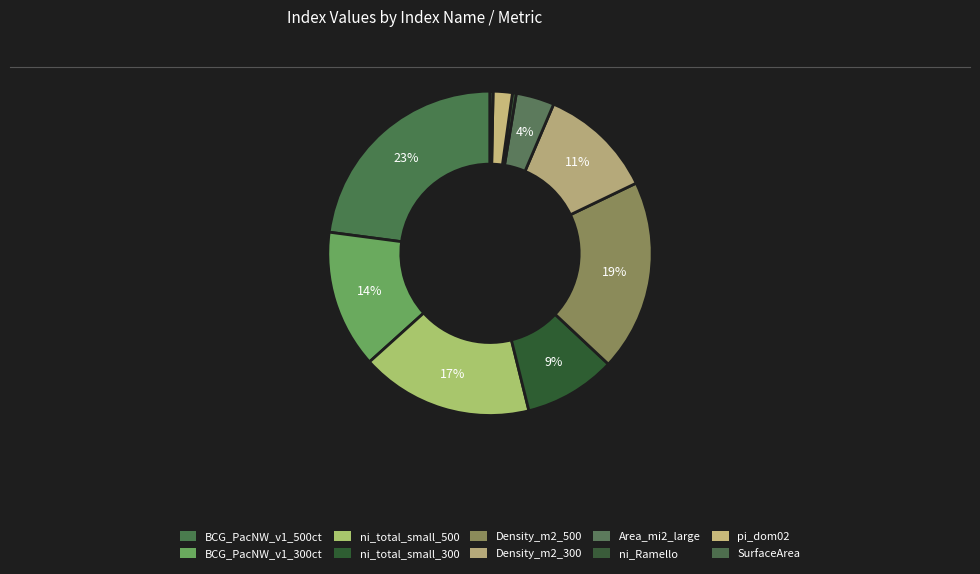

To the nearest percent, what portion does Area_mi2_large represent?

4%